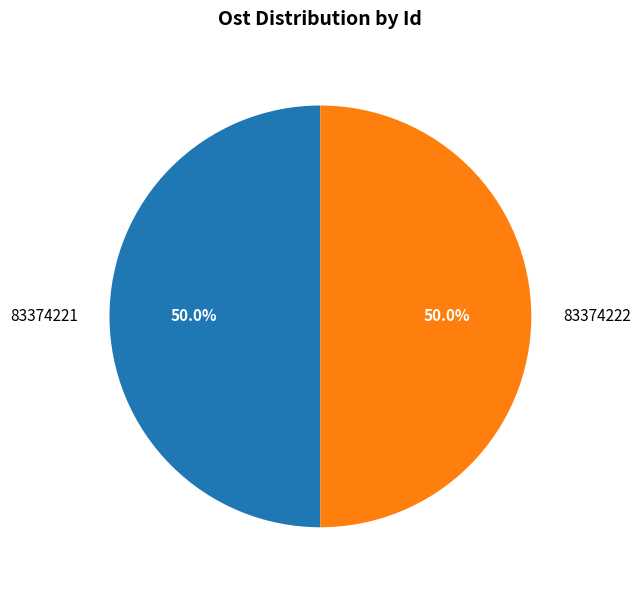

Combined, what portion of the pie is 83374222 and 83374221?

100.0%